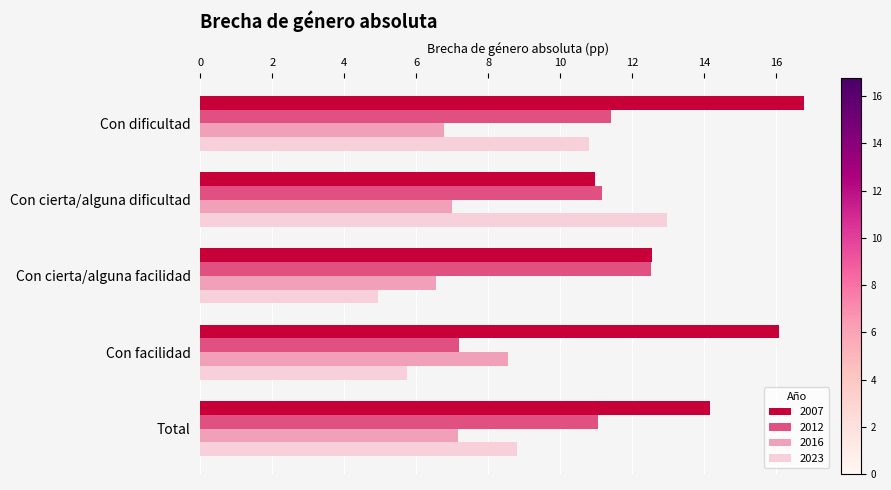

Is it true that 2023 equals 8.8 at Total?

True